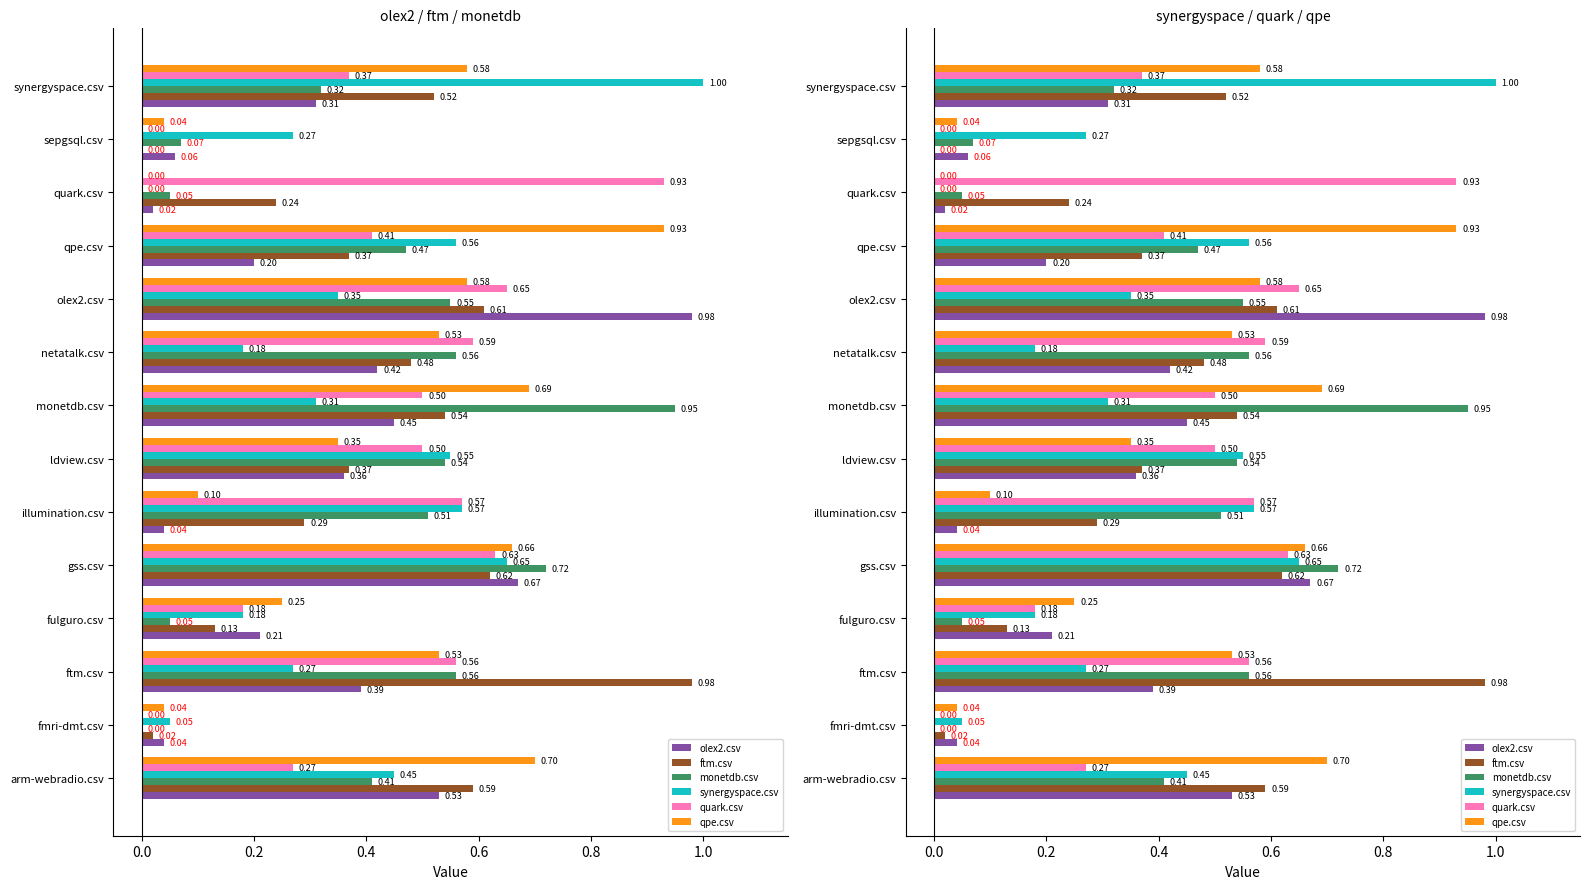

True or false: olex2.csv has a value of 0.9 at gss.csv.

False